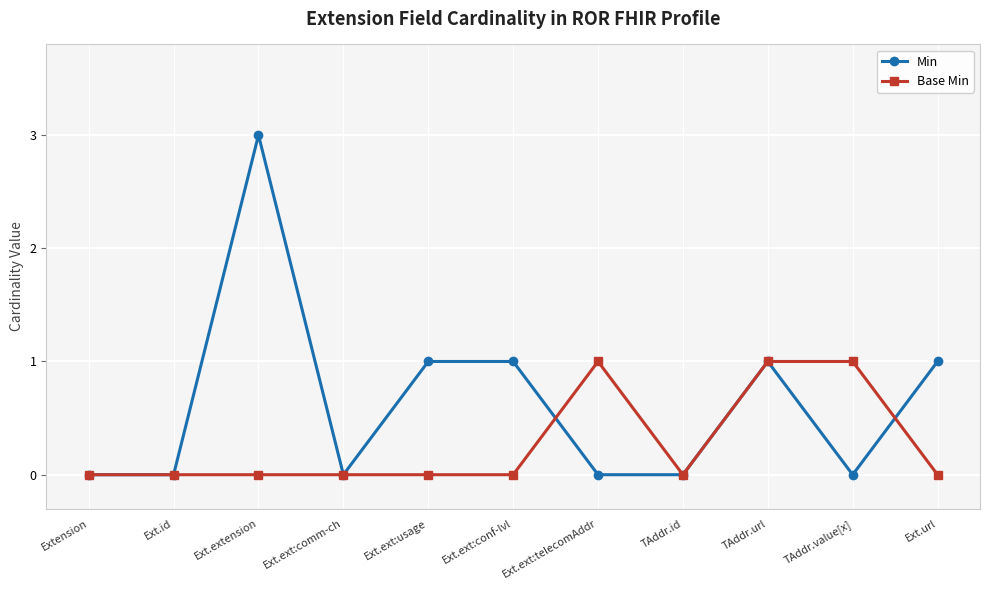

Count the number of data series in this chart.

2